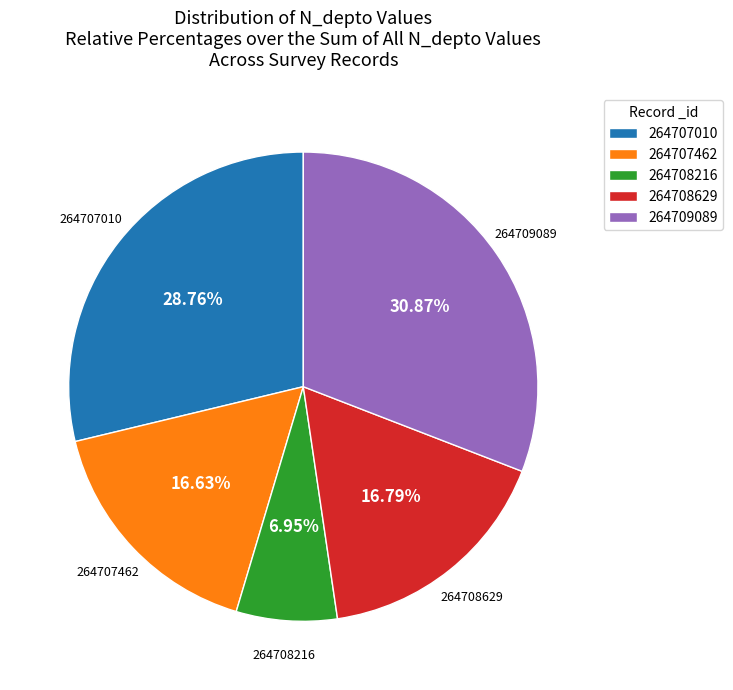

What percentage is NOT represented by 264709089?

69.1%